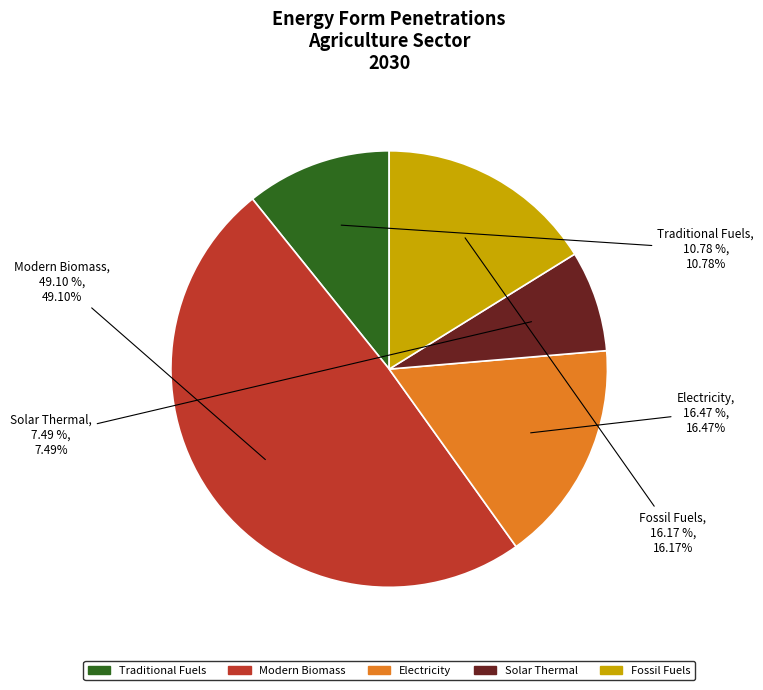

To the nearest percent, what is the difference between the Traditional Fuels and Fossil Fuels slice percentages?

5%